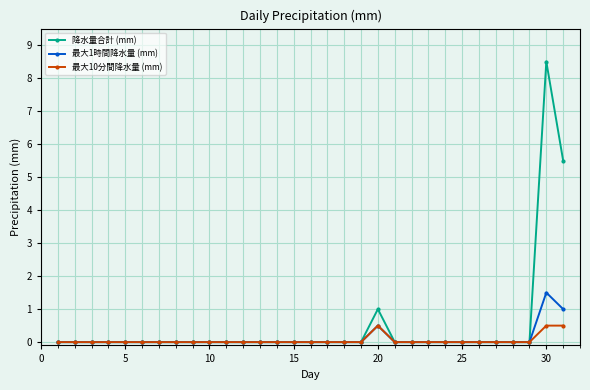

What is the greatest value displayed?

8.5